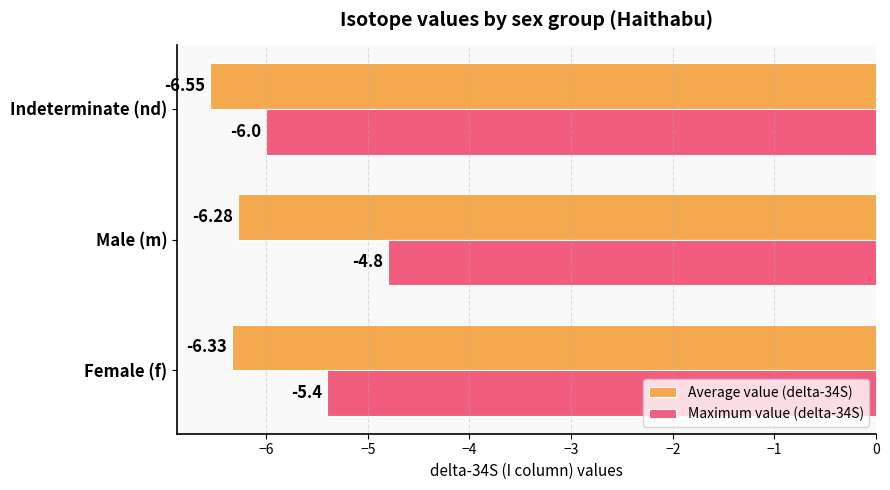

Where is Average value (delta-34S) nearest to the value -6?

Male (m)